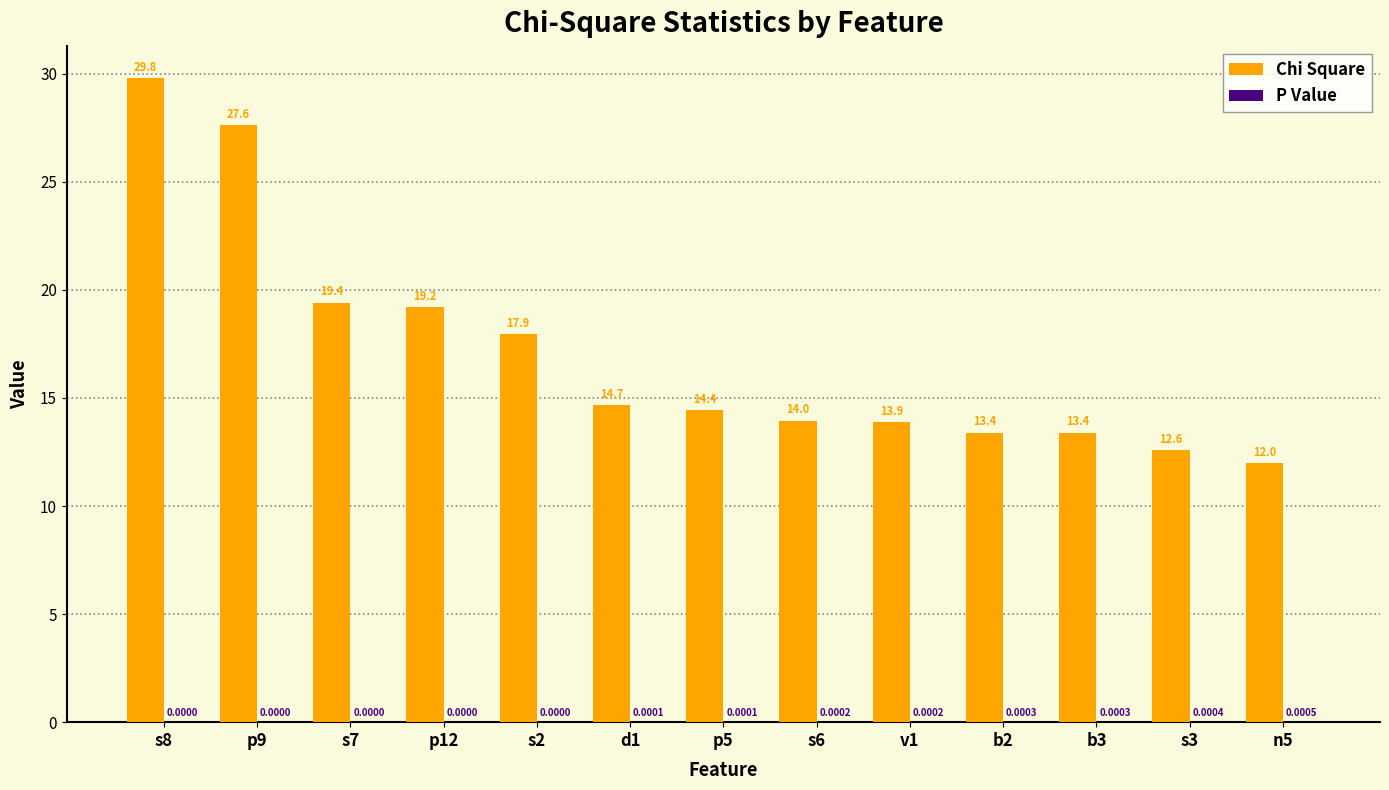

What is the sum of the Chi Square values at s6 and p5?

28.4